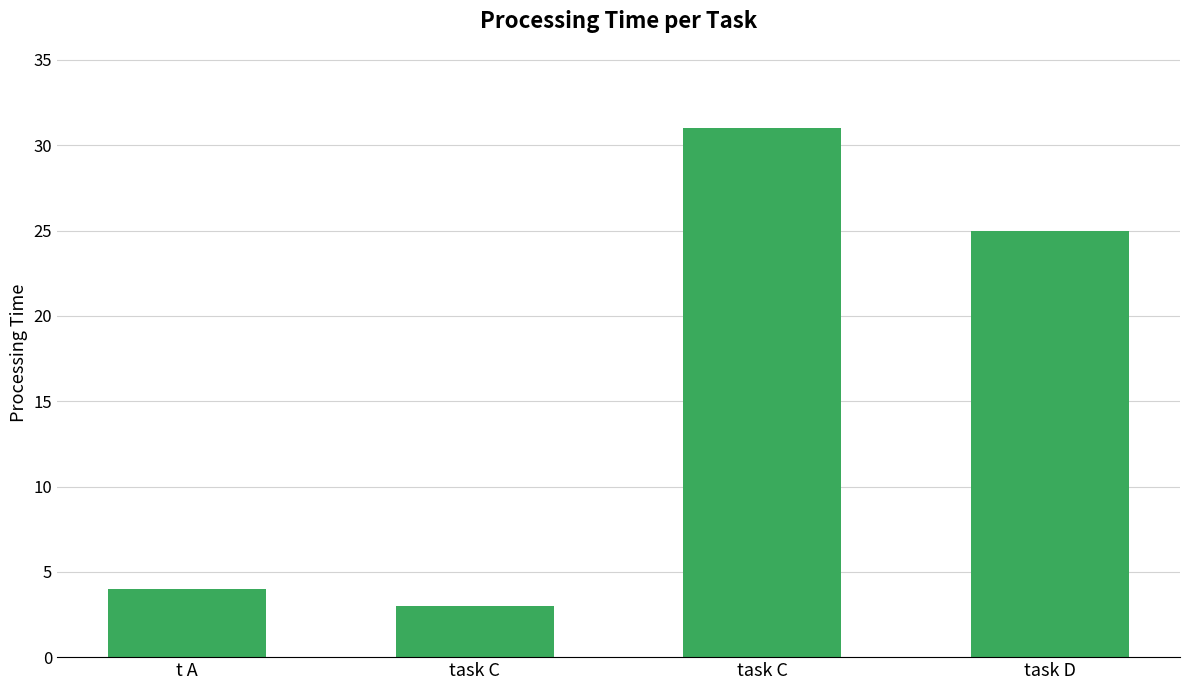

What is the sum of all values?

63